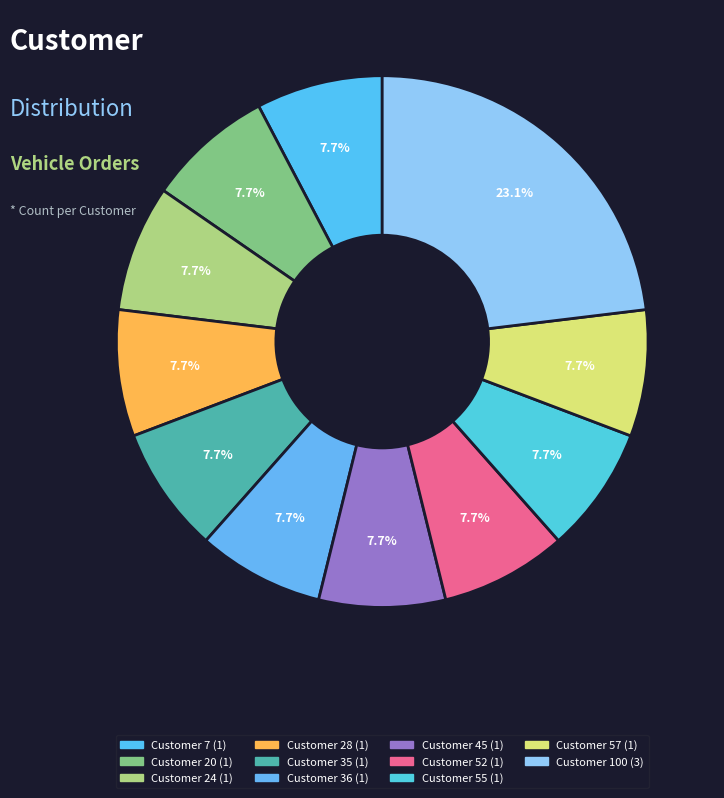

Combined, do Customer 7 and Customer 24 account for over 50%?

No